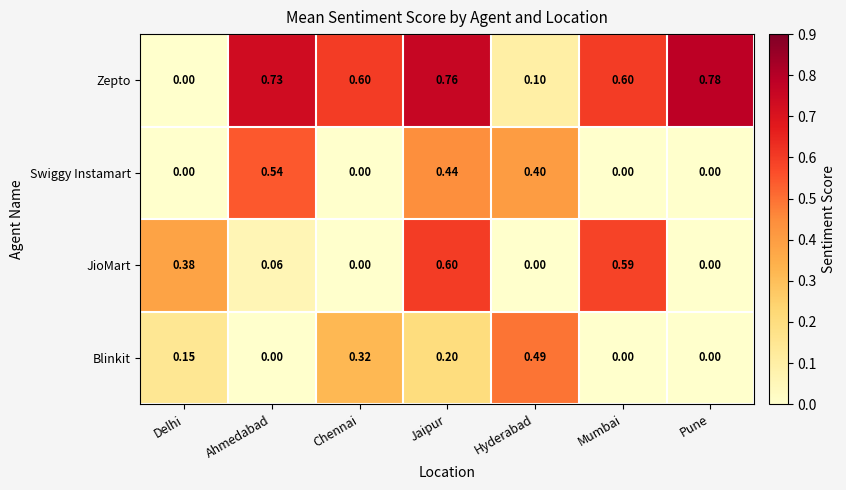

How many series are shown in this chart?

4